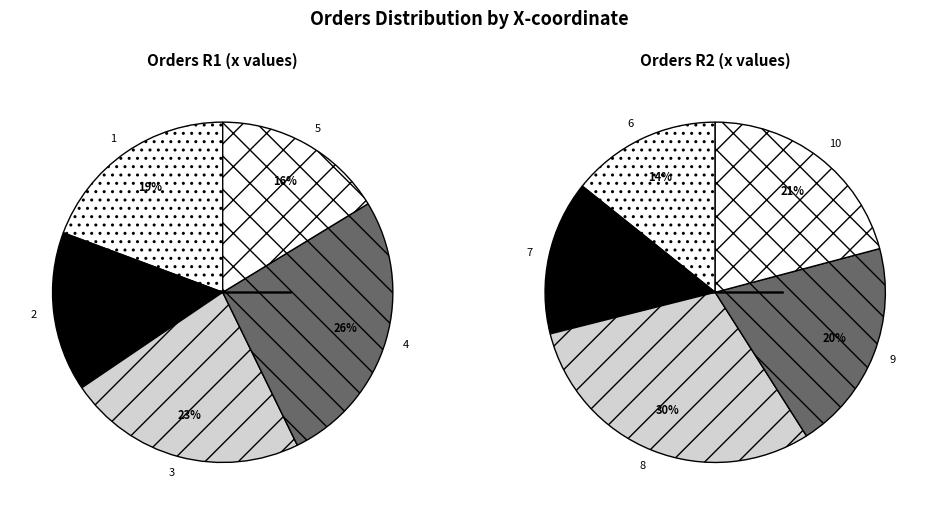

Which category has the biggest portion of the pie?

4